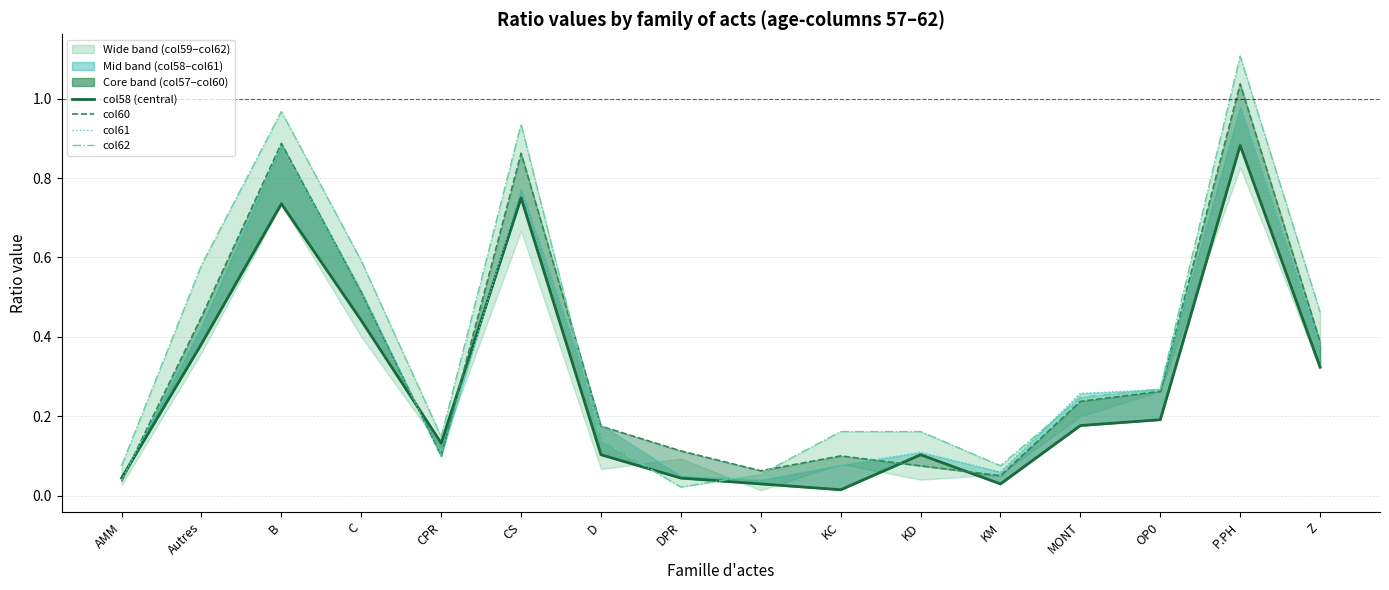

Reading left to right, transcribe all the data shown in this chart.

col58 (central estimate): AMM=0.0	Autres=0.4	B=0.7	C=0.4	CPR=0.1	CS=0.8	D=0.1	DPR=0.0	J=0.0	KC=0.0	KD=0.1	KM=0.0	MONT=0.2	OP0=0.2	P.PH=0.9	Z=0.3
col60: AMM=0.0	Autres=0.5	B=0.9	C=0.5	CPR=0.1	CS=0.9	D=0.2	DPR=0.1	J=0.1	KC=0.1	KD=0.1	KM=0.1	MONT=0.2	OP0=0.3	P.PH=1.0	Z=0.4
col61: AMM=0.0	Autres=0.4	B=0.9	C=0.5	CPR=0.1	CS=0.8	D=0.2	DPR=0.0	J=0.0	KC=0.1	KD=0.1	KM=0.1	MONT=0.3	OP0=0.3	P.PH=1.0	Z=0.4
col62: AMM=0.1	Autres=0.6	B=1.0	C=0.6	CPR=0.1	CS=0.9	D=0.1	DPR=0.0	J=0.1	KC=0.2	KD=0.2	KM=0.1	MONT=0.2	OP0=0.3	P.PH=1.1	Z=0.5